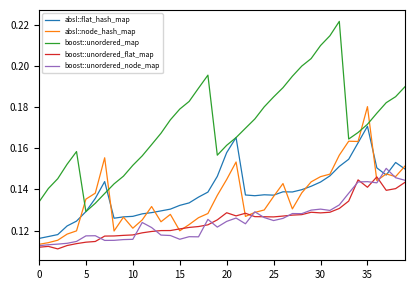

Which series has the largest range (max minus min)?

boost::unordered_map